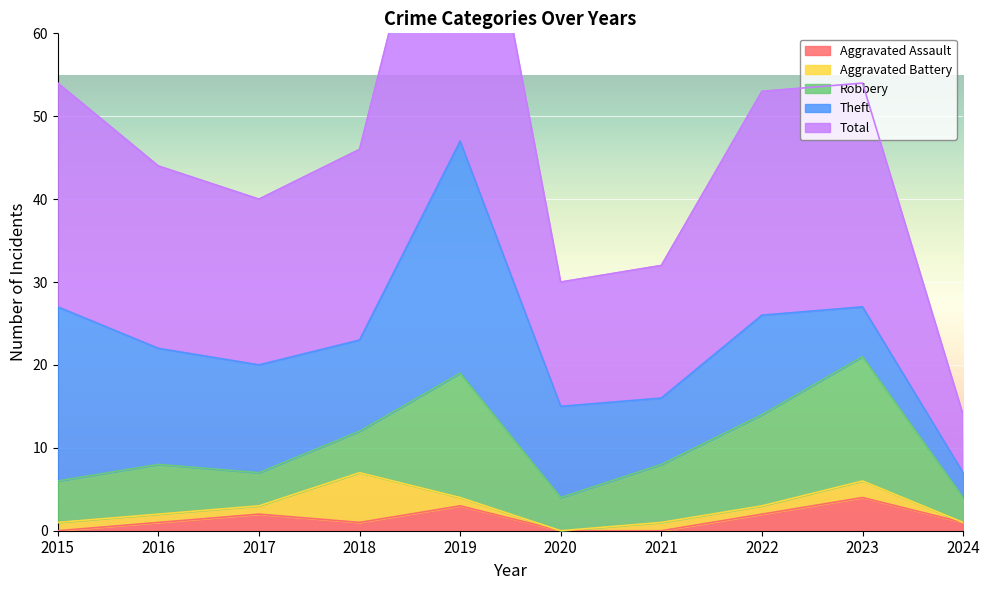

What is the difference between the highest and lowest values at 2016?

21